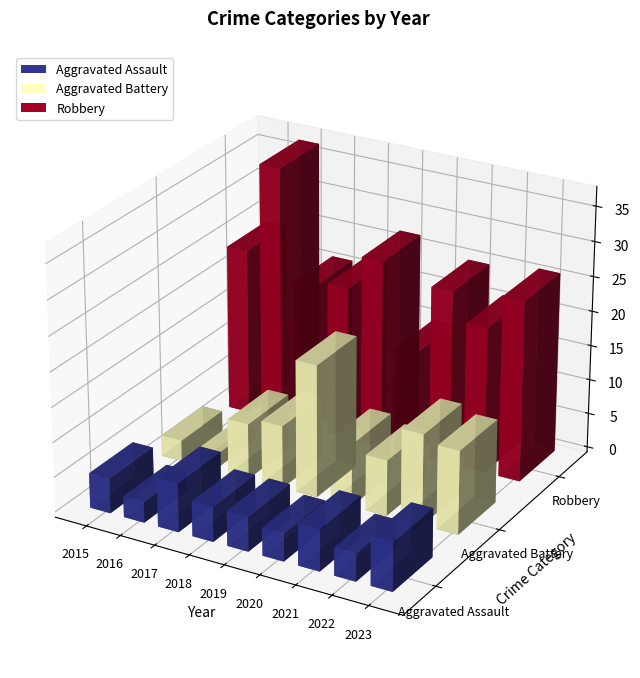

How many categories are shown in the chart?

9